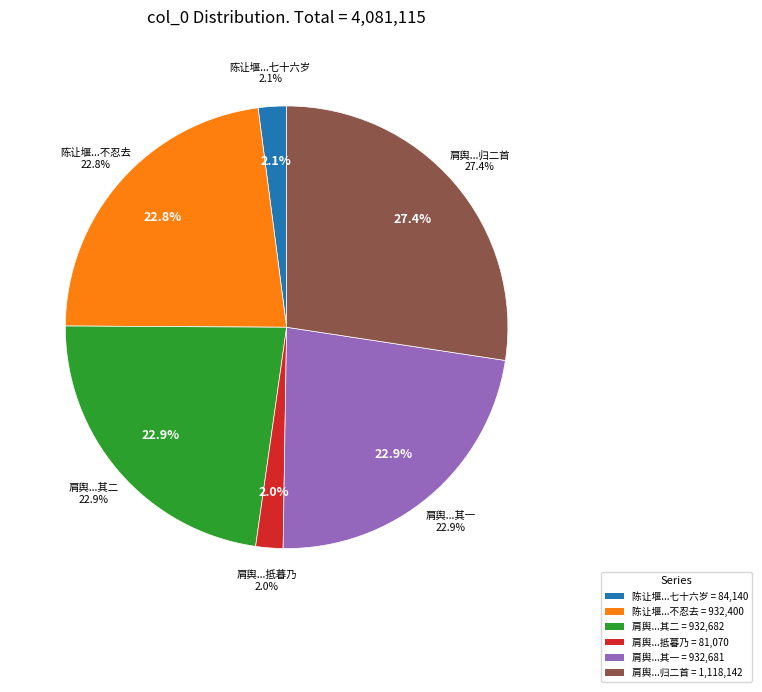

Does 肩舆历湖桑堰东西过陈湾至陈让堰小市抵暮乃 represent more than half of the total?

No